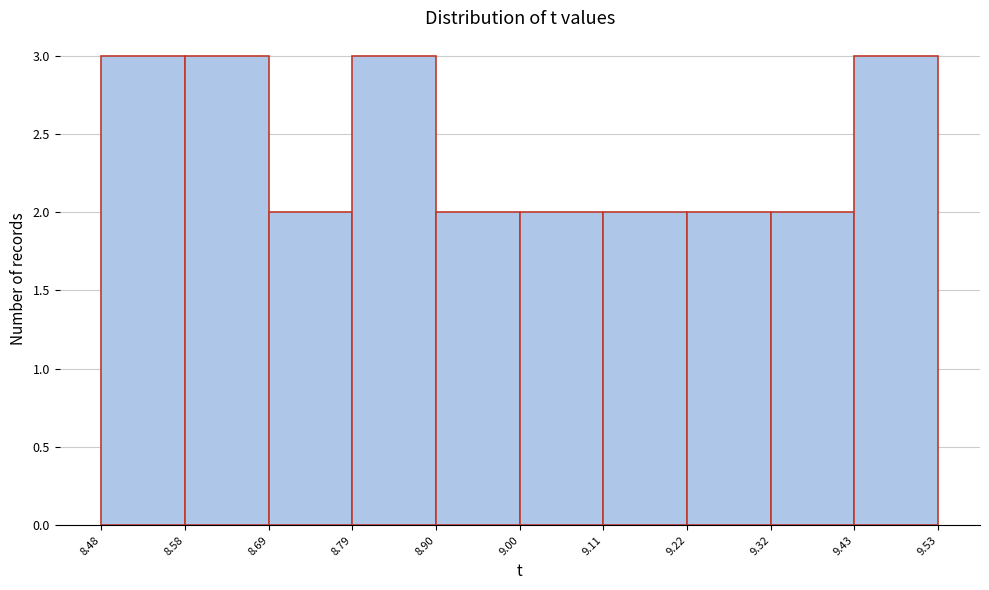

How tall is the bar that spans 9.22 to 9.32 on the x-axis? The values are not printed on the chart, so give them approximately, as read against the axis.

2